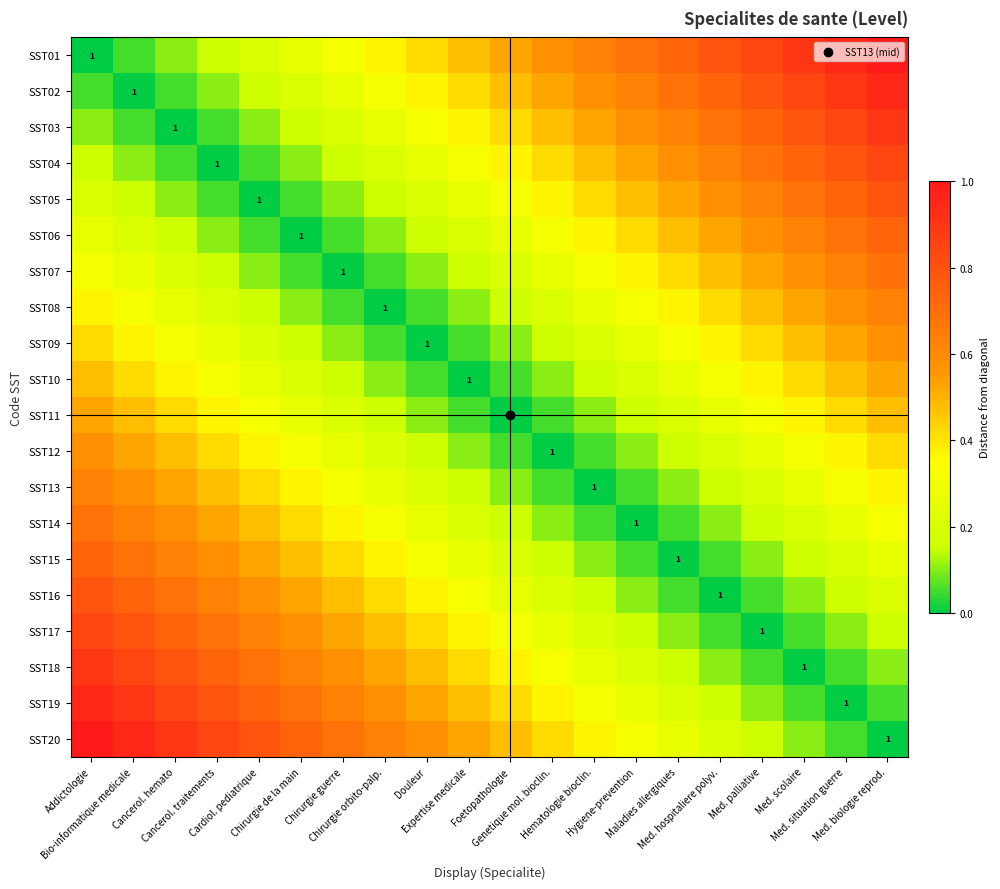

How many values in the SST15 series exceed 0?

19